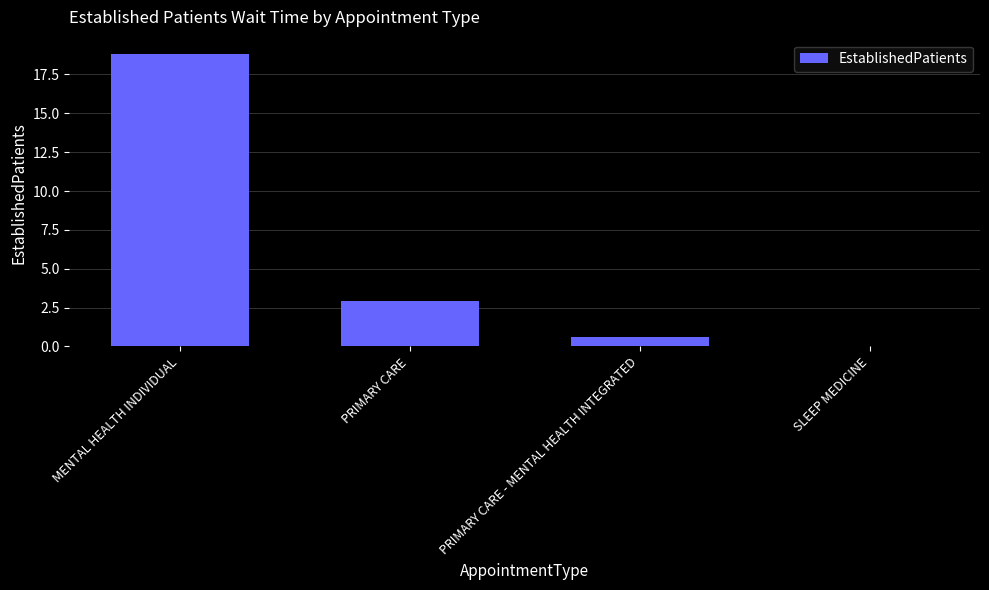

What is the average value?

5.6